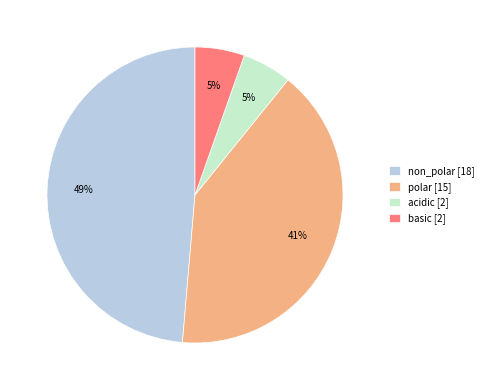

To the nearest percent, what is the difference between the polar [15] and non_polar [18] slice percentages?

8%